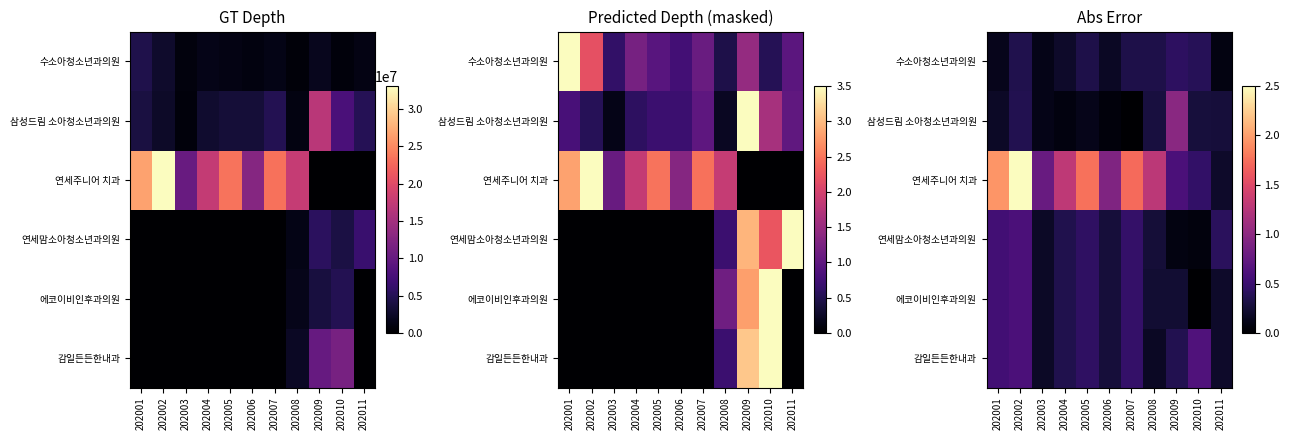

The 수소아청소년과의원 series shows 0.2 at 202001. True or false?

False